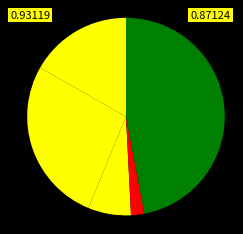

Count the number of slices in the pie.

5